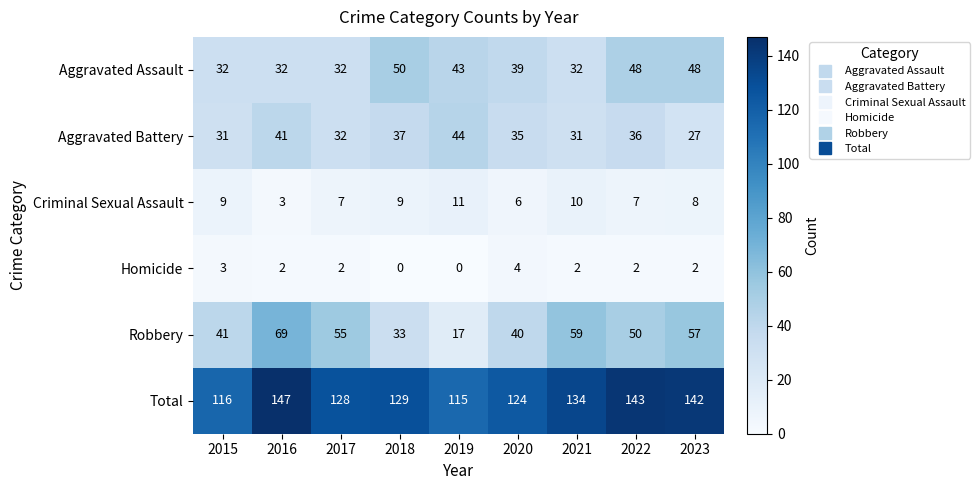

What is the difference between the maximum and minimum values in the Homicide series?

4